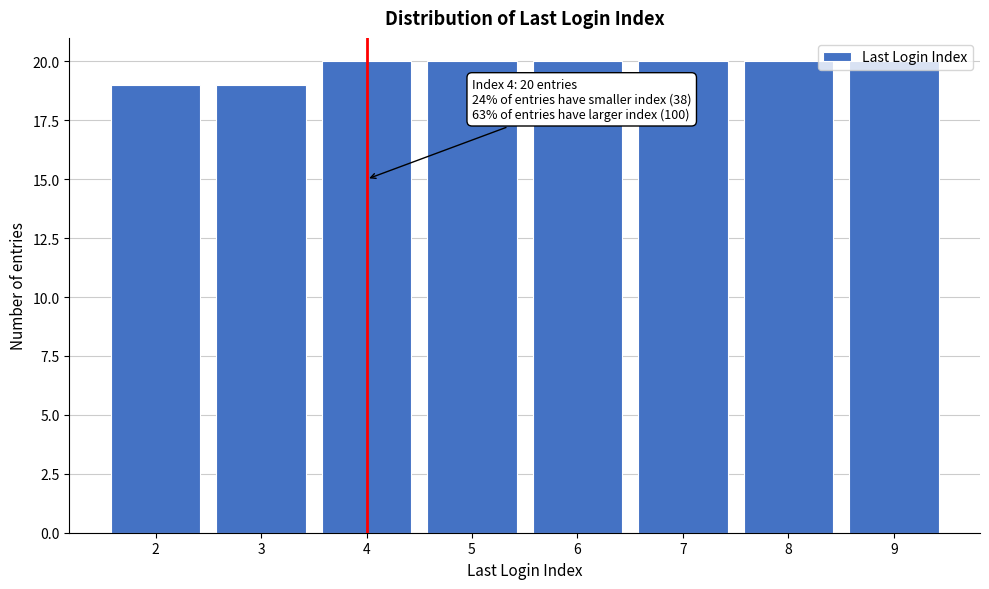

What is the ratio of the value at 5 to the value at 8?

1.0